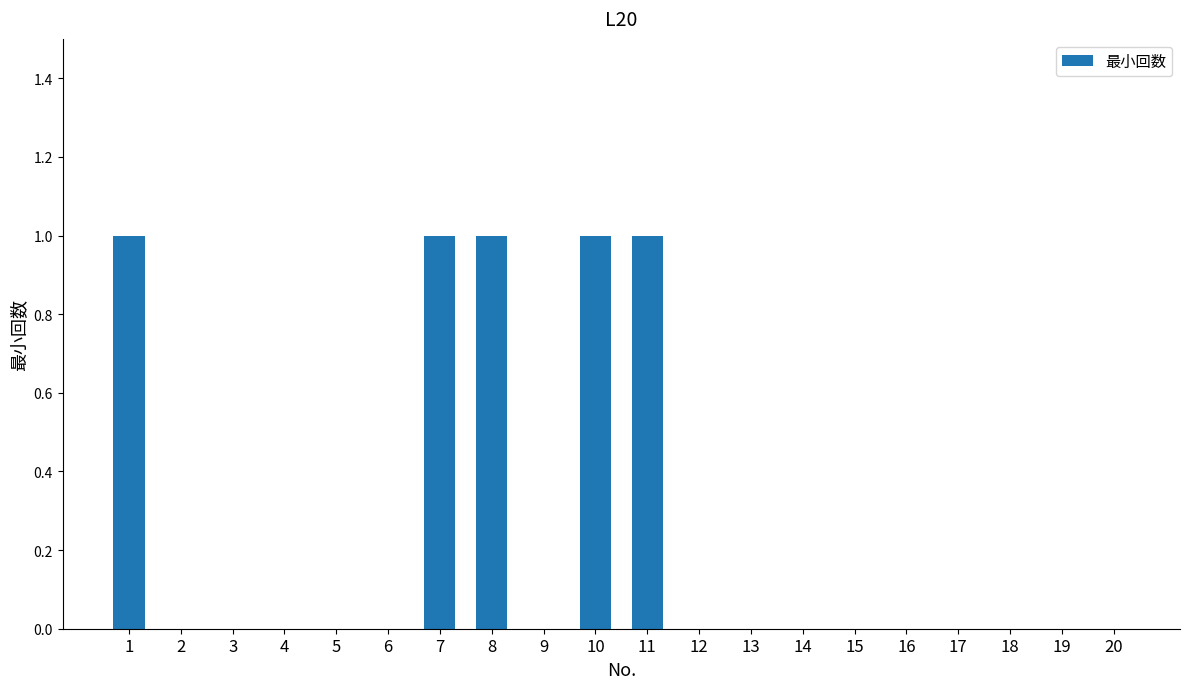

Between 8 and 14, which is larger?

8